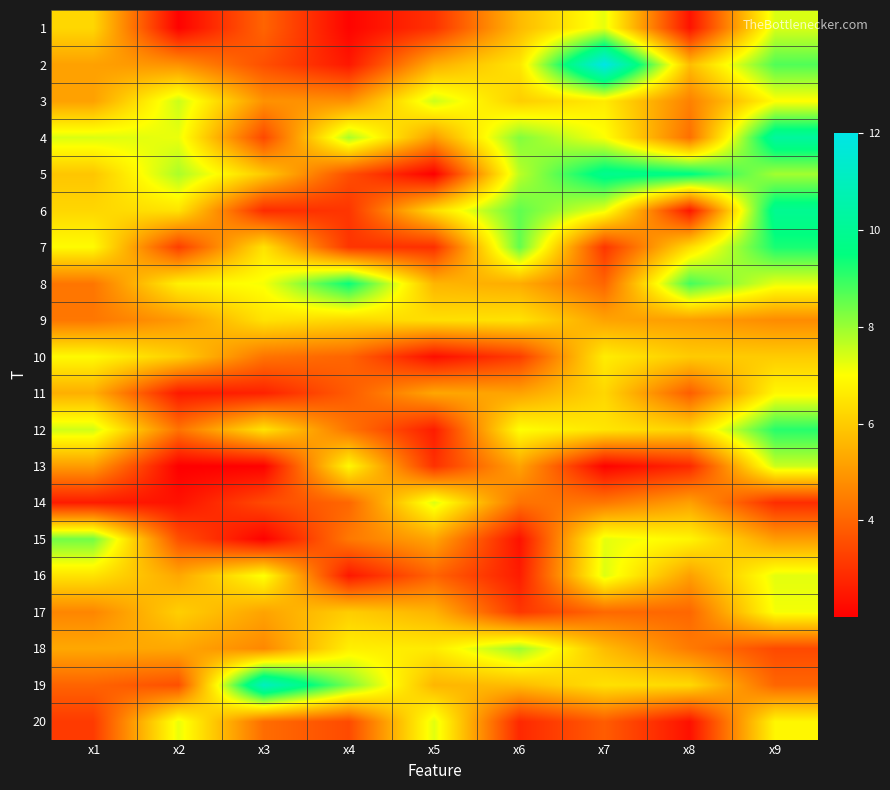

Reading left to right, extract all data points from this chart.

1: x1=6.2	x2=2.1	x3=4.0	x4=2.1	x5=3.0	x6=5.7	x7=7.2	x8=2.4	x9=7.4
2: x1=5.2	x2=4.9	x3=3.6	x4=2.5	x5=5.4	x6=6.5	x7=12.0	x8=5.7	x9=8.7
3: x1=5.2	x2=7.5	x3=4.9	x4=4.9	x5=7.5	x6=6.1	x7=6.6	x8=4.6	x9=7.0
4: x1=7.4	x2=7.2	x3=3.4	x4=7.8	x5=5.1	x6=8.2	x7=7.1	x8=4.2	x9=10.3
5: x1=5.9	x2=7.8	x3=6.0	x4=3.6	x5=2.0	x6=7.7	x7=9.9	x8=9.6	x9=7.9
6: x1=6.2	x2=6.5	x3=2.9	x4=3.1	x5=6.4	x6=8.6	x7=7.2	x8=2.5	x9=10.0
7: x1=6.9	x2=3.2	x3=6.5	x4=3.1	x5=3.0	x6=8.5	x7=3.1	x8=6.3	x9=9.3
8: x1=4.3	x2=6.7	x3=7.1	x4=9.4	x5=5.6	x6=5.4	x7=4.0	x8=8.8	x9=7.3
9: x1=4.4	x2=5.0	x3=6.5	x4=6.2	x5=6.4	x6=6.5	x7=5.2	x8=5.1	x9=4.8
10: x1=6.9	x2=6.1	x3=4.3	x4=4.0	x5=2.3	x6=3.2	x7=6.7	x8=6.0	x9=6.0
11: x1=5.5	x2=2.5	x3=2.7	x4=3.8	x5=5.3	x6=5.2	x7=6.2	x8=3.9	x9=6.9
12: x1=7.5	x2=4.3	x3=6.5	x4=4.3	x5=2.6	x6=7.0	x7=6.5	x8=6.2	x9=9.1
13: x1=5.1	x2=2.0	x3=2.1	x4=6.9	x5=3.0	x6=5.2	x7=2.1	x8=2.8	x9=7.5
14: x1=2.6	x2=2.4	x3=3.5	x4=4.0	x5=7.4	x6=4.3	x7=4.4	x8=5.2	x9=2.9
15: x1=8.4	x2=3.6	x3=2.1	x4=4.4	x5=5.3	x6=2.4	x7=7.3	x8=6.8	x9=5.1
16: x1=6.5	x2=5.3	x3=7.1	x4=2.5	x5=4.0	x6=2.6	x7=7.3	x8=5.2	x9=7.3
17: x1=4.7	x2=6.1	x3=5.2	x4=6.1	x5=5.5	x6=3.1	x7=4.1	x8=4.0	x9=7.1
18: x1=5.3	x2=5.3	x3=4.7	x4=6.7	x5=6.6	x6=8.0	x7=5.7	x8=4.4	x9=3.5
19: x1=4.0	x2=3.6	x3=11.1	x4=8.3	x5=5.6	x6=5.7	x7=6.4	x8=6.3	x9=4.0
20: x1=3.2	x2=7.2	x3=4.2	x4=3.5	x5=7.3	x6=2.8	x7=3.8	x8=2.4	x9=6.9